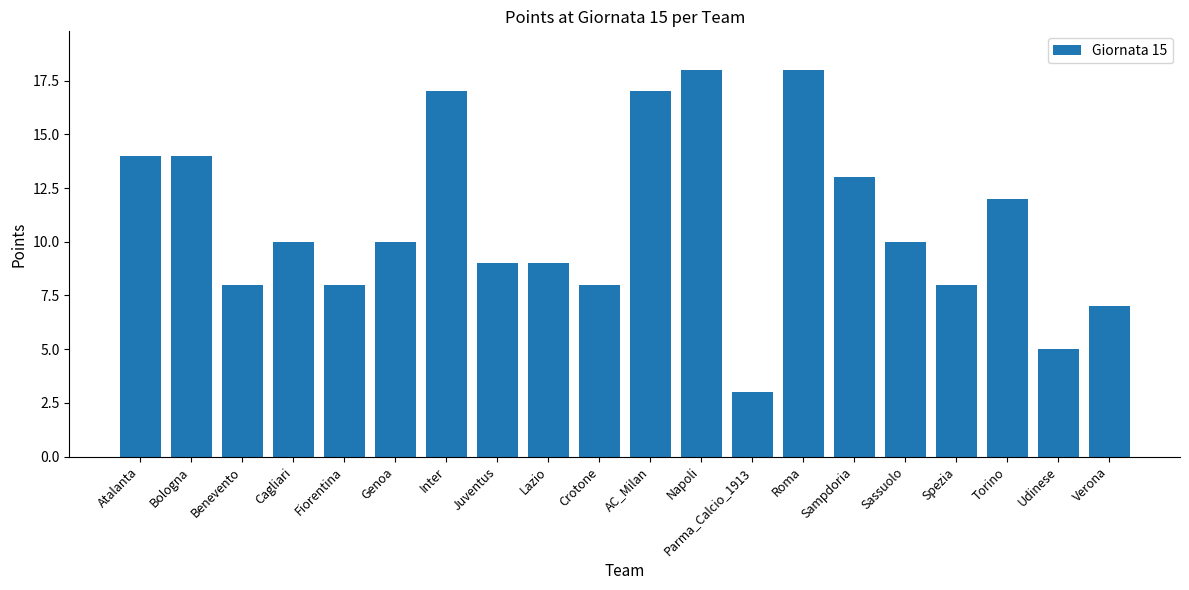

The chart shows a value of 9 at Juventus. True or false?

True